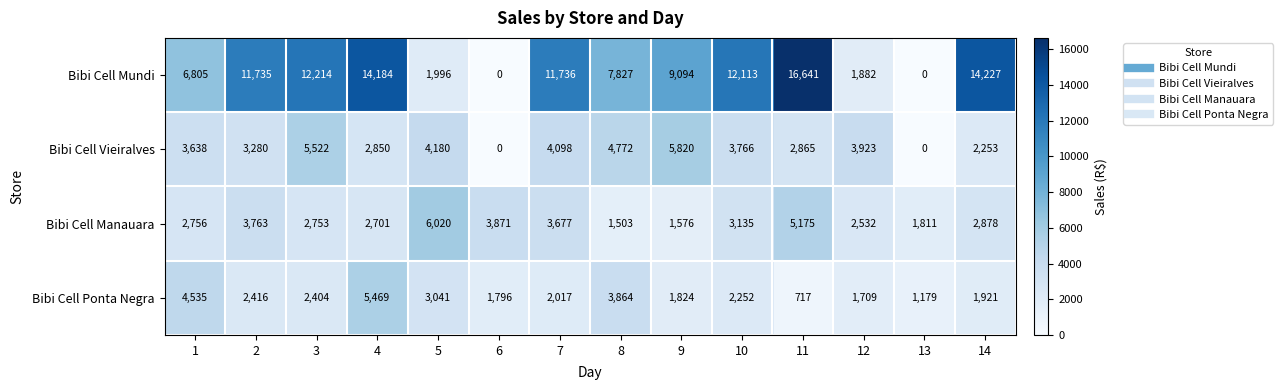

Which series has the widest spread of values?

Bibi Cell Mundi